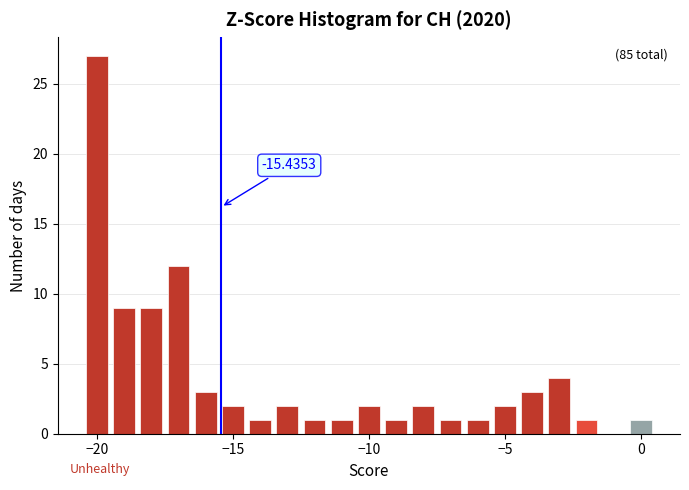

Around what value on the x-axis is the tallest bar? Give the approximate position of its centre, as read against the axis.

-20.0